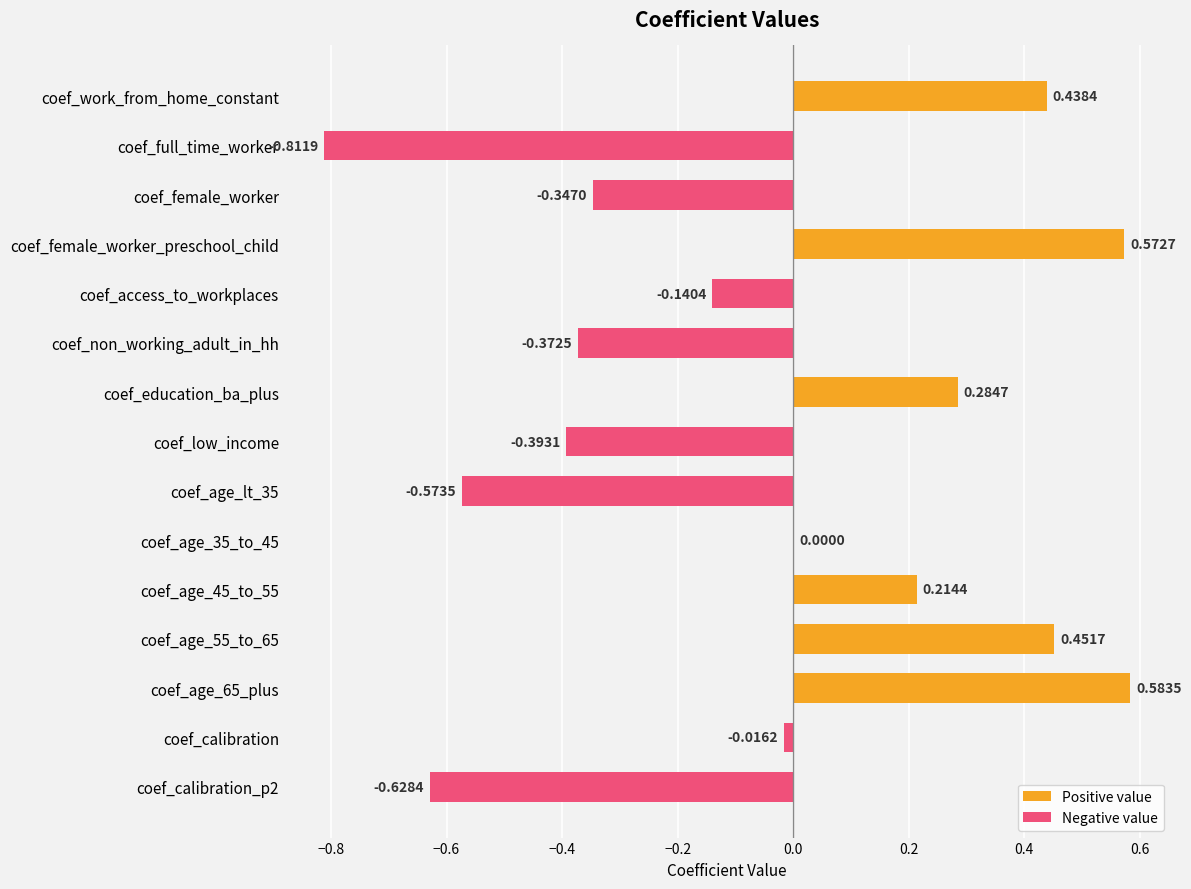

What is the sum of all values?

-0.7